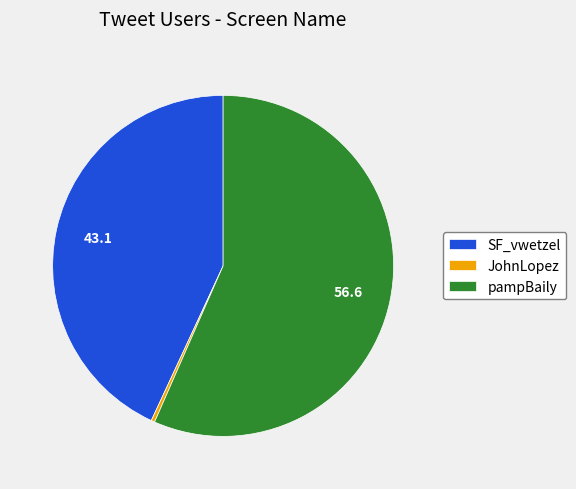

Do SF_vwetzel and JohnLopez together represent more than half of the pie?

No